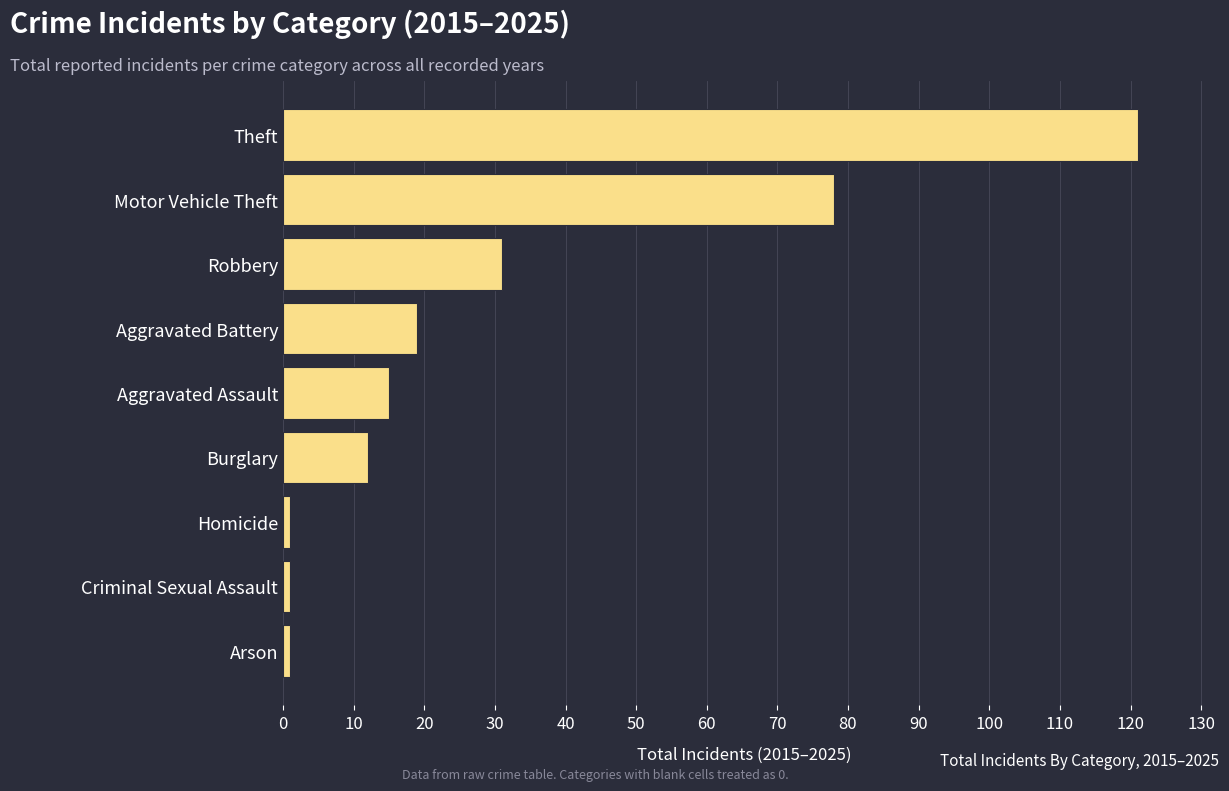

At which category does the chart reach its peak across all series?

Theft